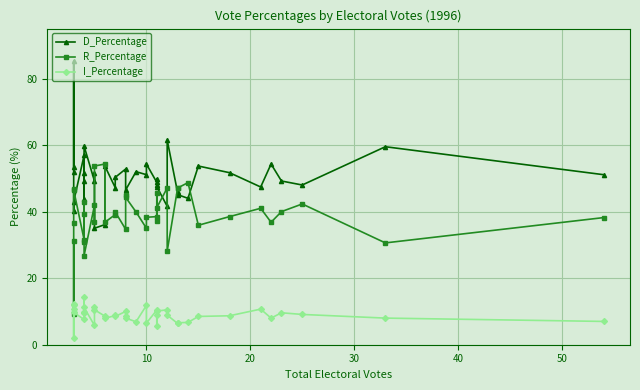

List the series in order of their overall mean, lowest first.

I_Percentage, R_Percentage, D_Percentage